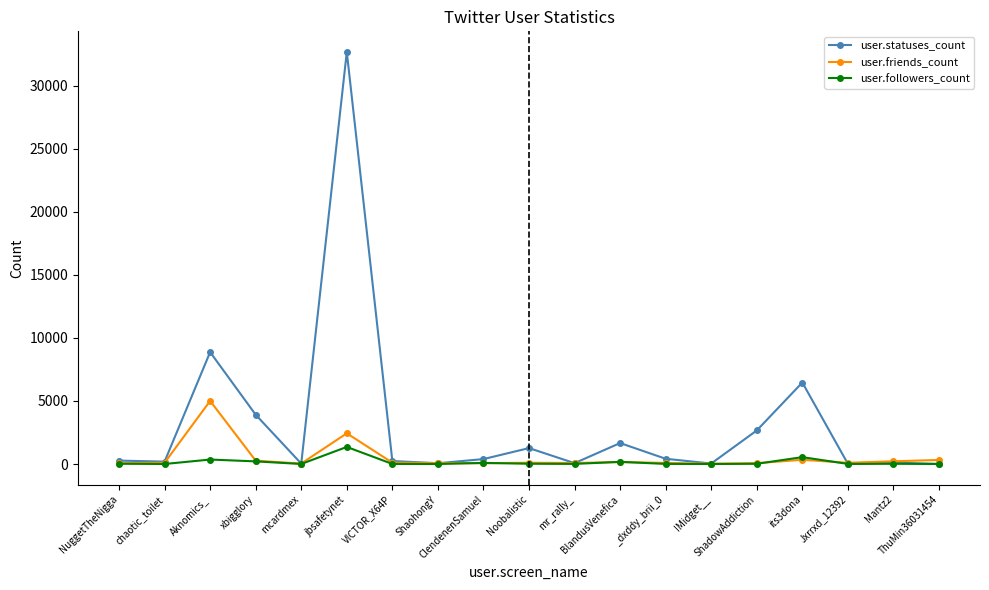

How many distinct data groups are displayed?

3